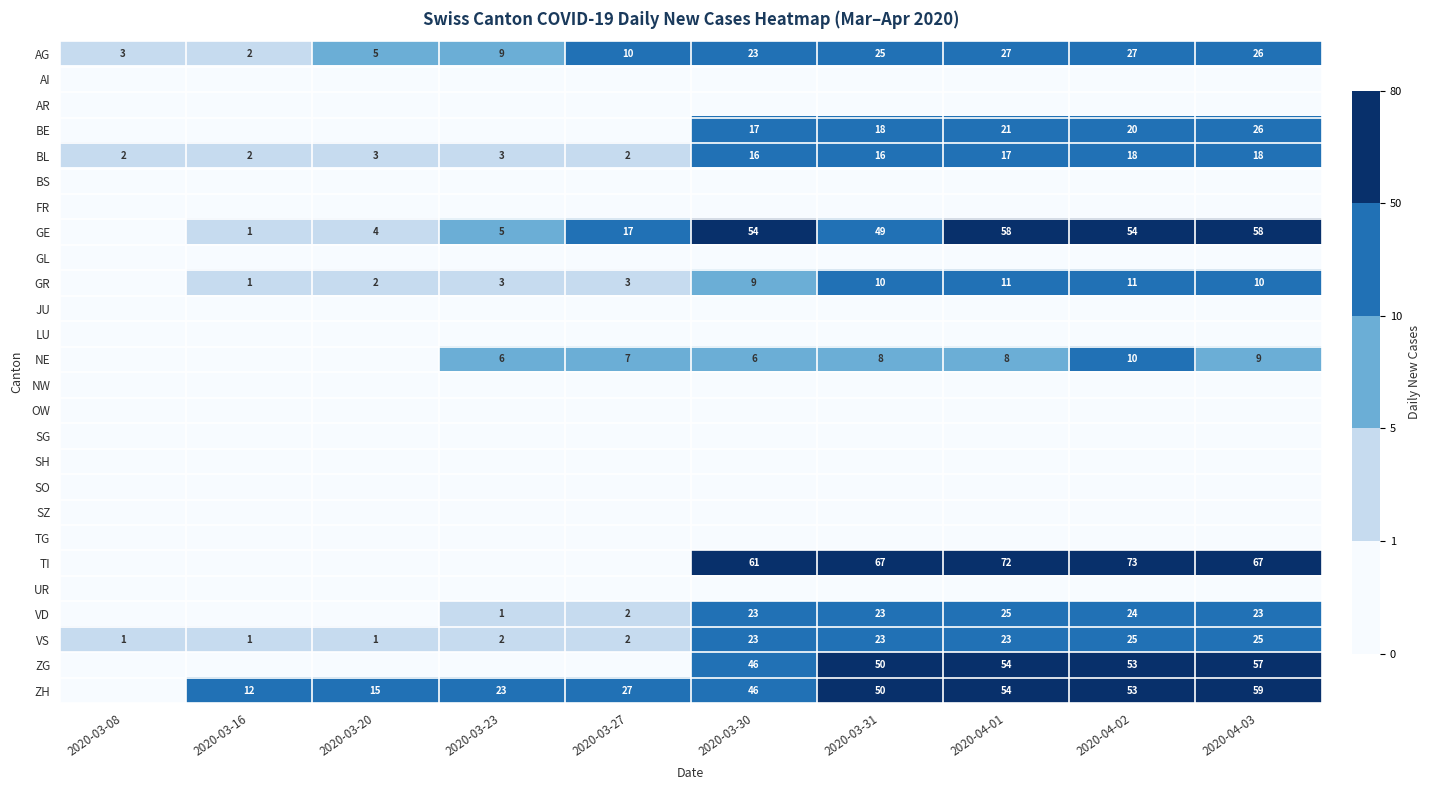

True or false: BL has a value of 16 at 2020-03-30.

True